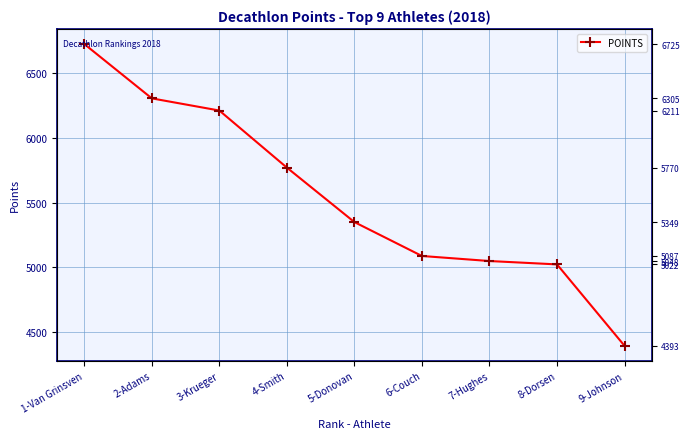

Reading left to right, list all the values displayed in this chart.

1-Van Grinsven=6725	2-Adams=6305	3-Krueger=6211	4-Smith=5770	5-Donovan=5349	6-Couch=5087	7-Hughes=5048	8-Dorsen=5022	9-Johnson=4393